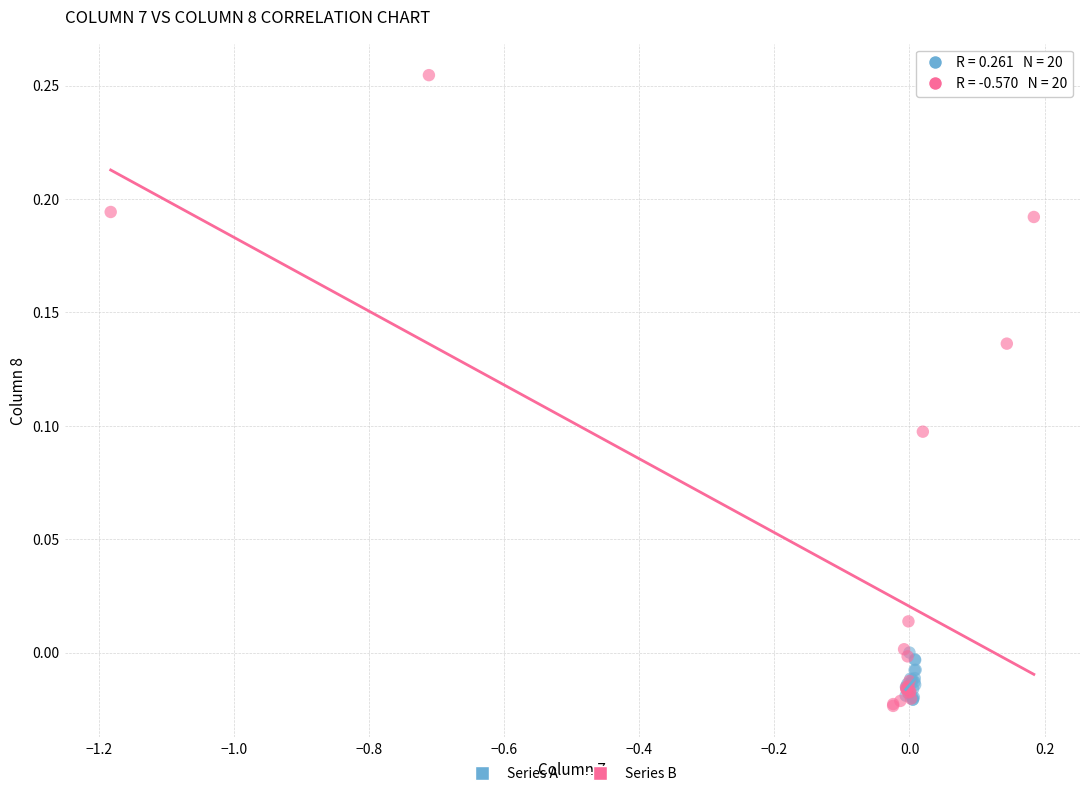

Which series reaches the maximum Y coordinate?

Series B